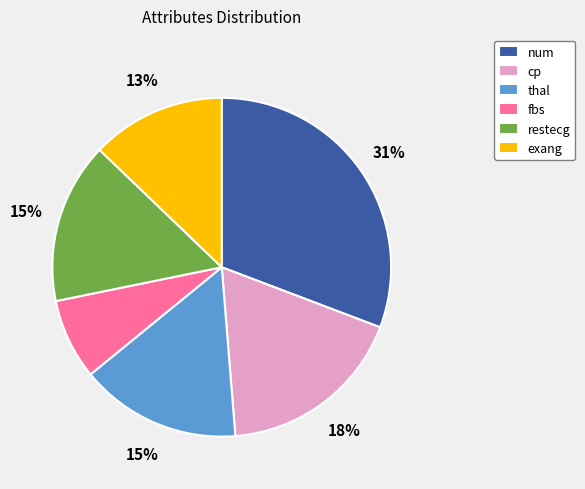

Which slice is the largest?

num